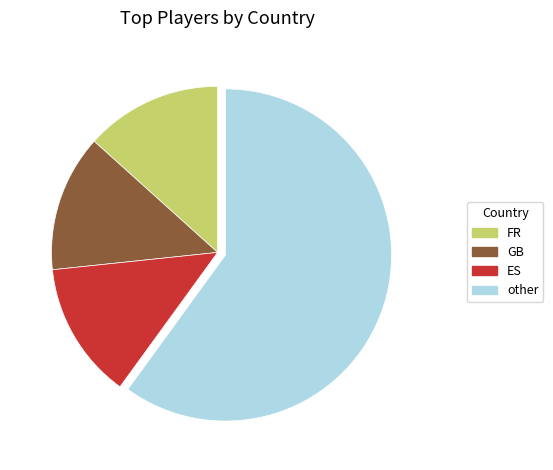

Is there a majority slice in this chart?

Yes